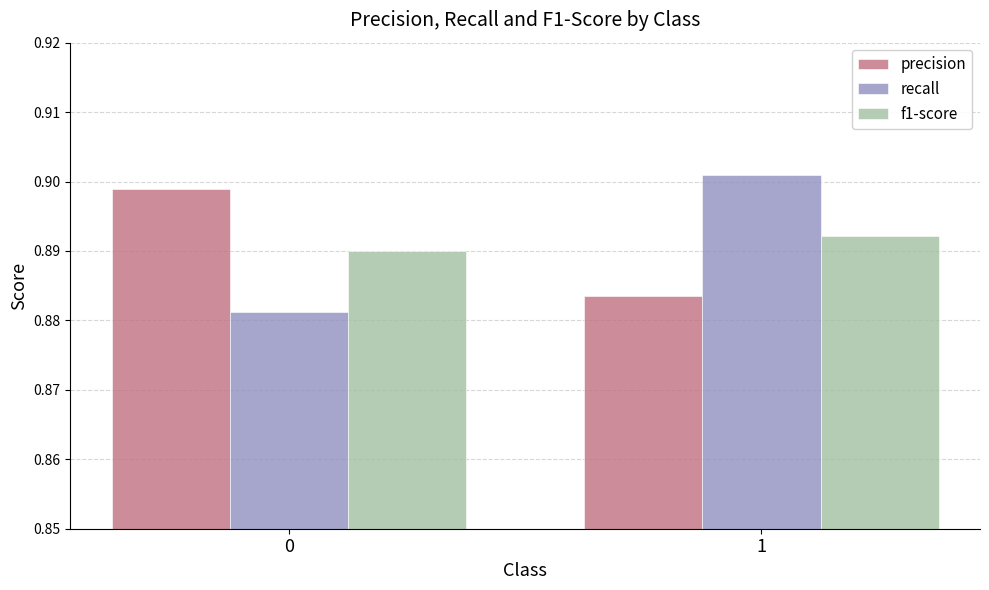

Which category has the highest value across all series?

1